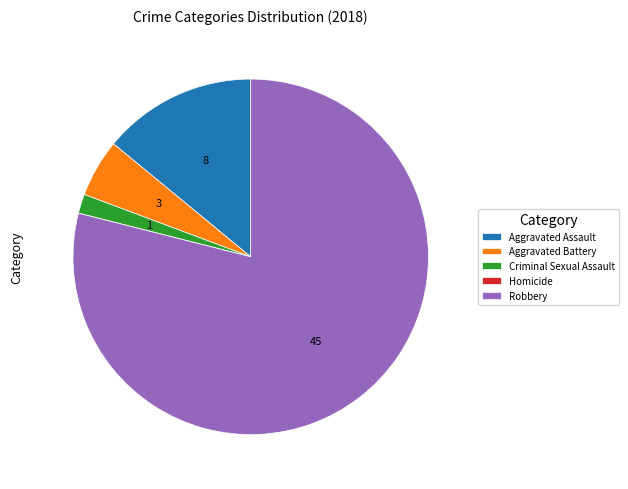

Is it true that Aggravated Battery is 1% of the pie?

False